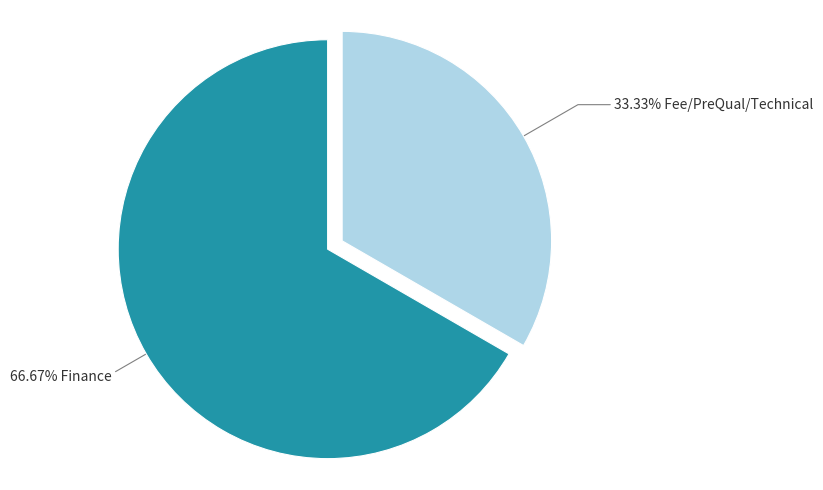

To the nearest percent, what is the difference between the largest and smallest slice percentages?

33%